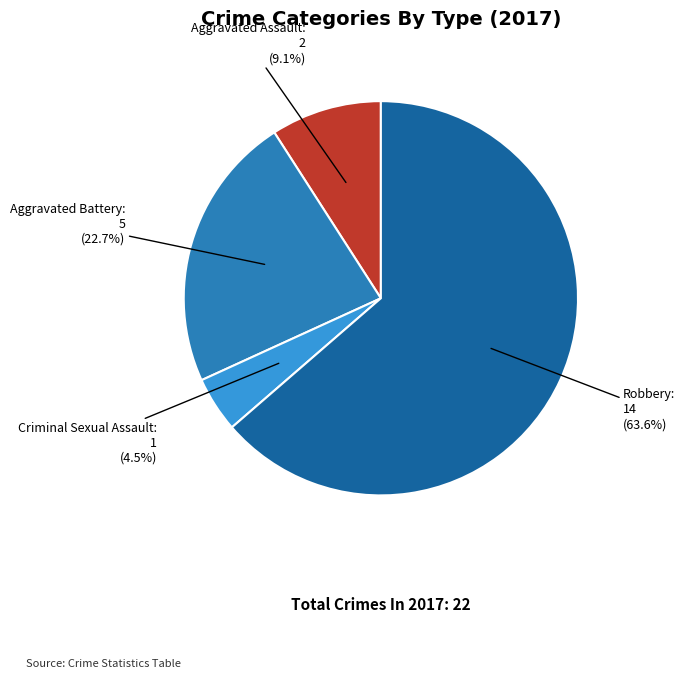

Is there any slice that represents more than half of the pie?

Yes